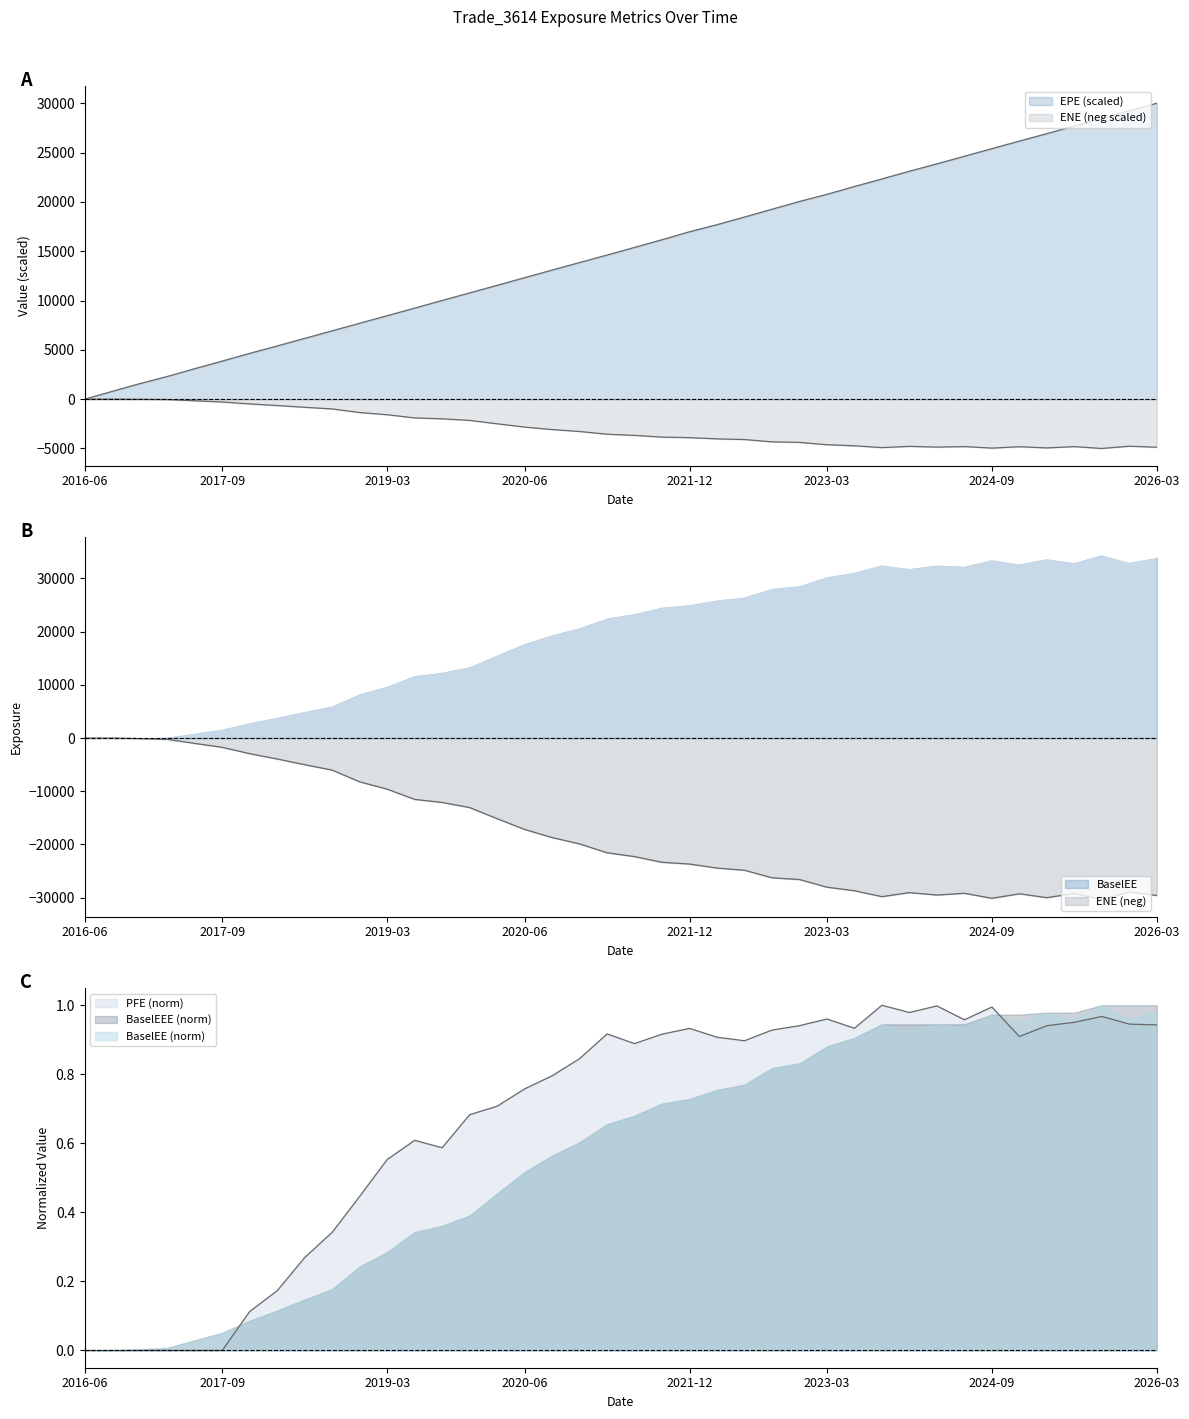

How many interior local valleys does the BaselEEE series have?

5